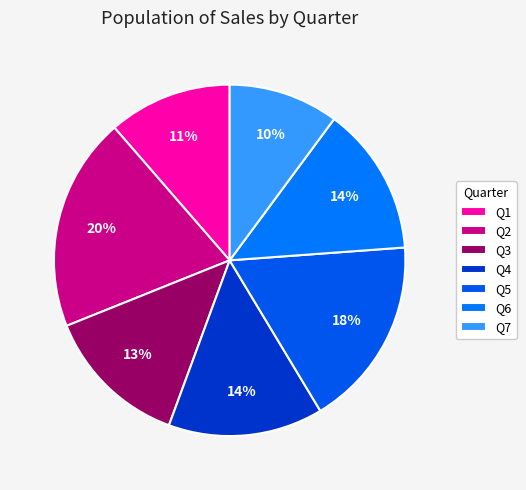

Which slice is the smallest?

Q7